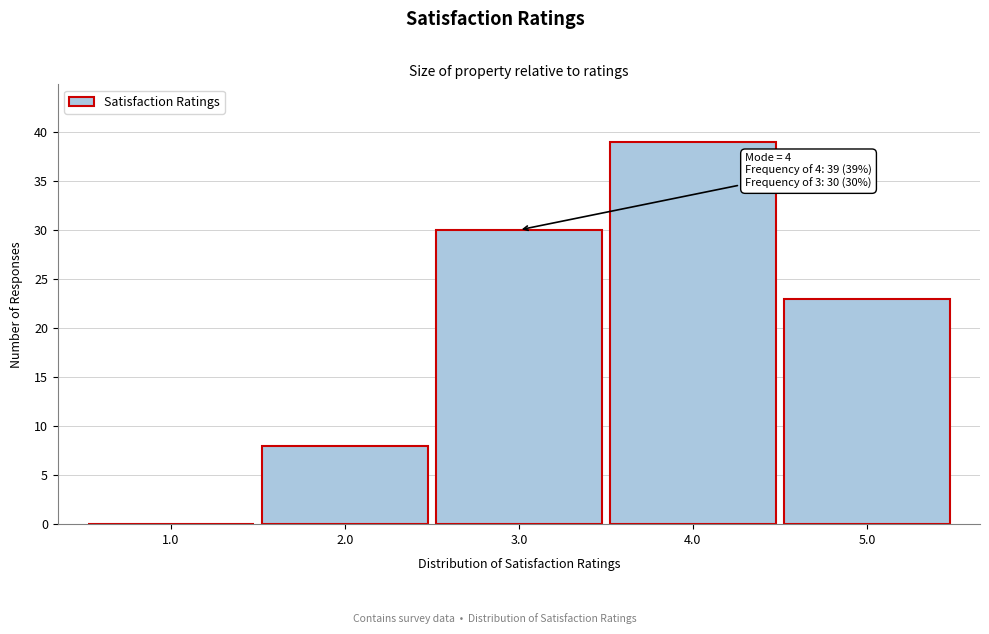

Reading left to right, extract all data points from this chart.

1.0=0	2.0=8	3.0=30	4.0=39	5.0=23